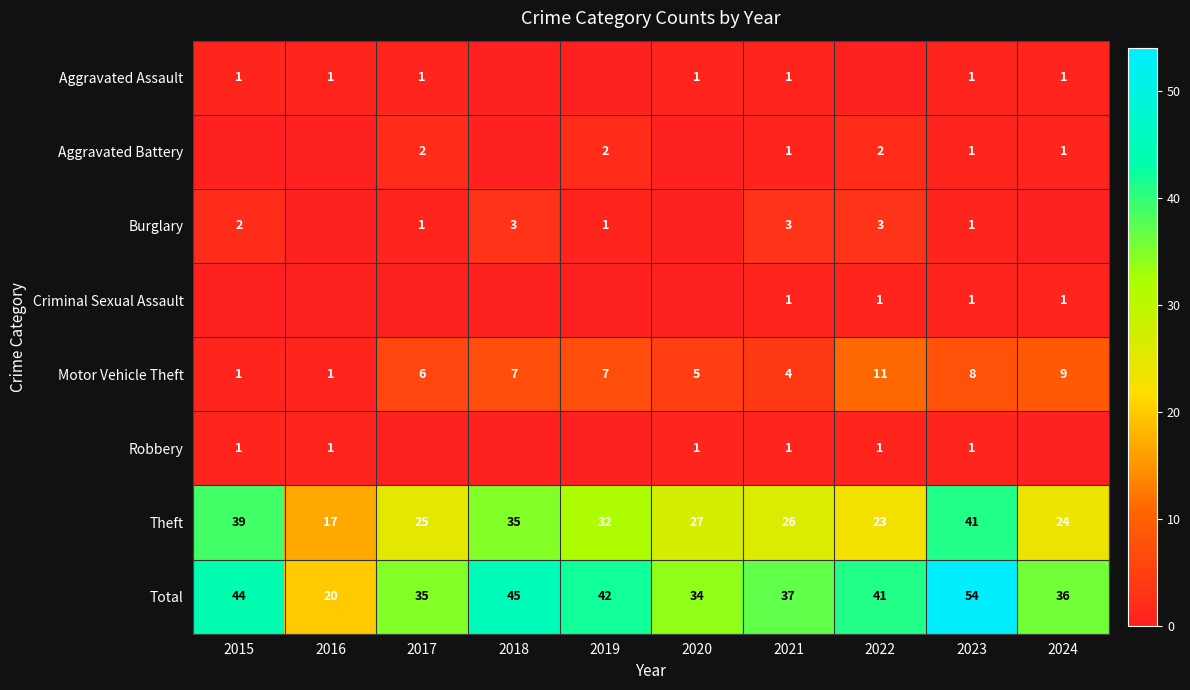

The Aggravated Battery series shows 2 at 2017. True or false?

True